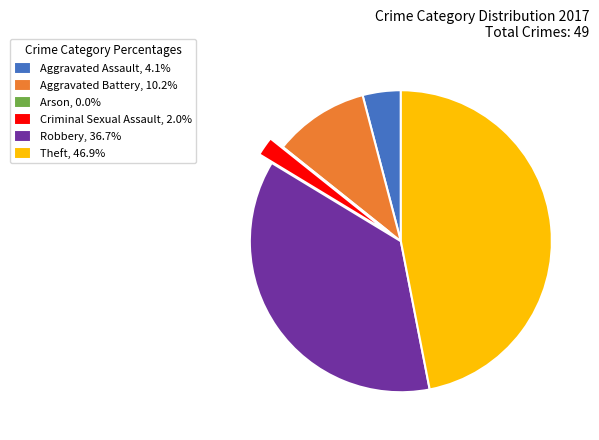

Is there any slice that represents more than half of the pie?

No